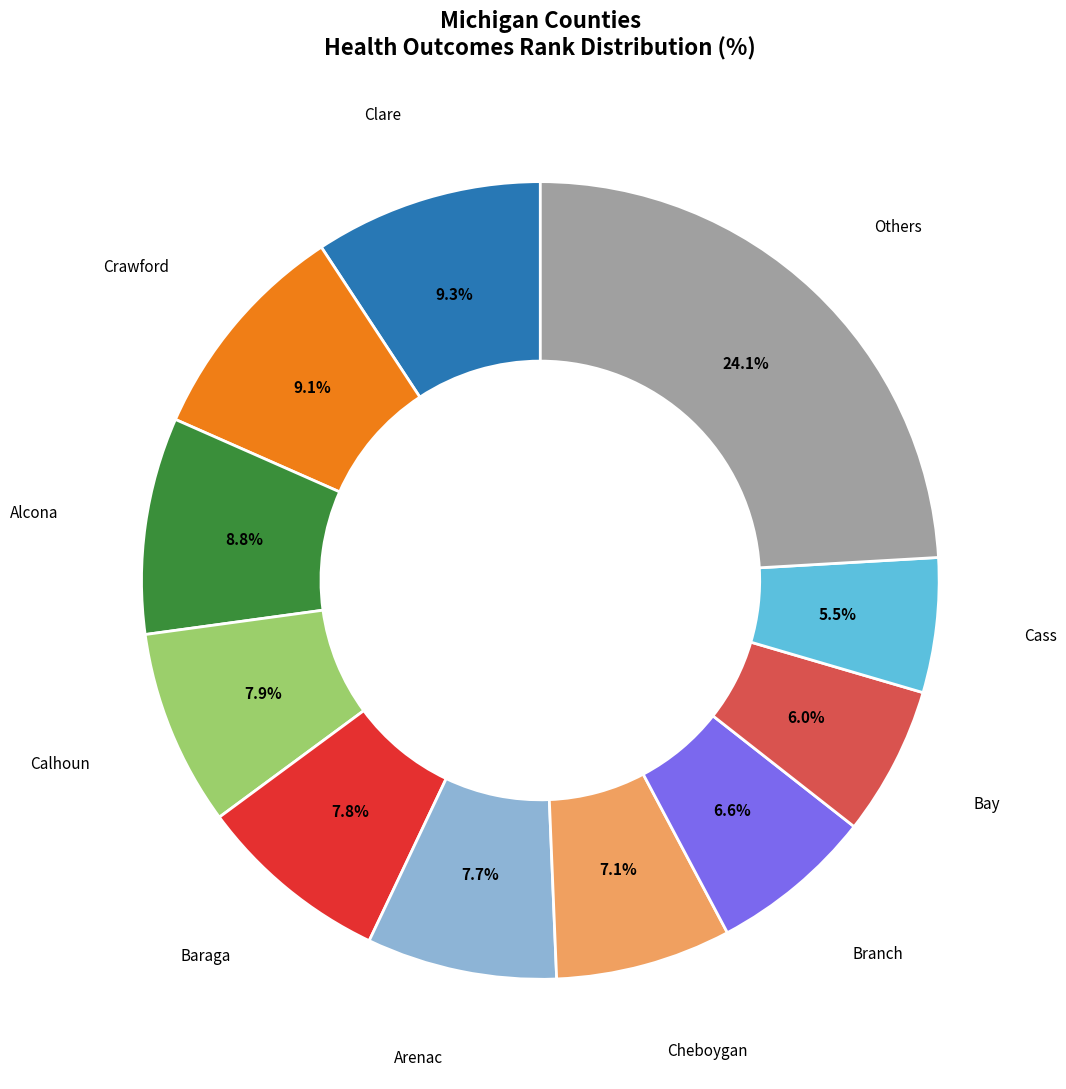

Is there any slice that represents more than half of the pie?

No